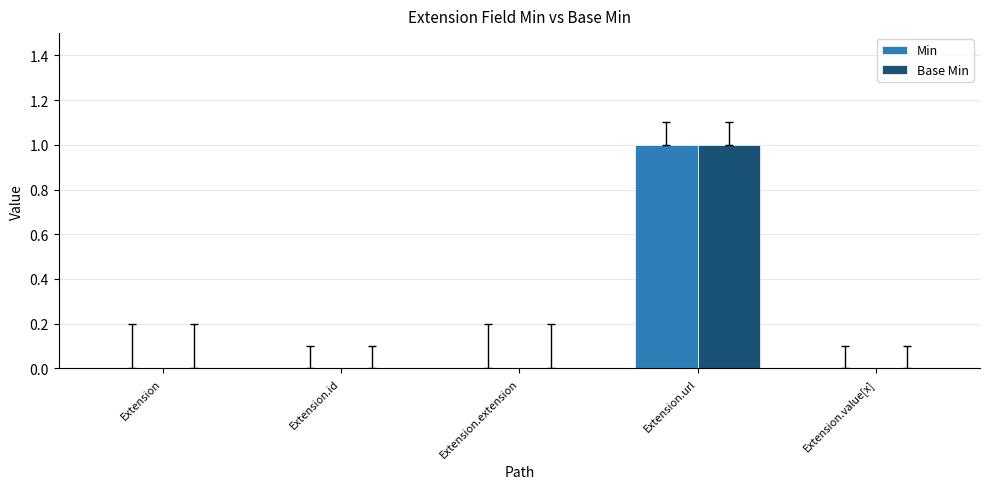

Reading left to right, transcribe all the data shown in this chart.

Min: Extension=0	Extension.id=0	Extension.extension=0	Extension.url=1	Extension.value[x]=0
Base Min: Extension=0	Extension.id=0	Extension.extension=0	Extension.url=1	Extension.value[x]=0